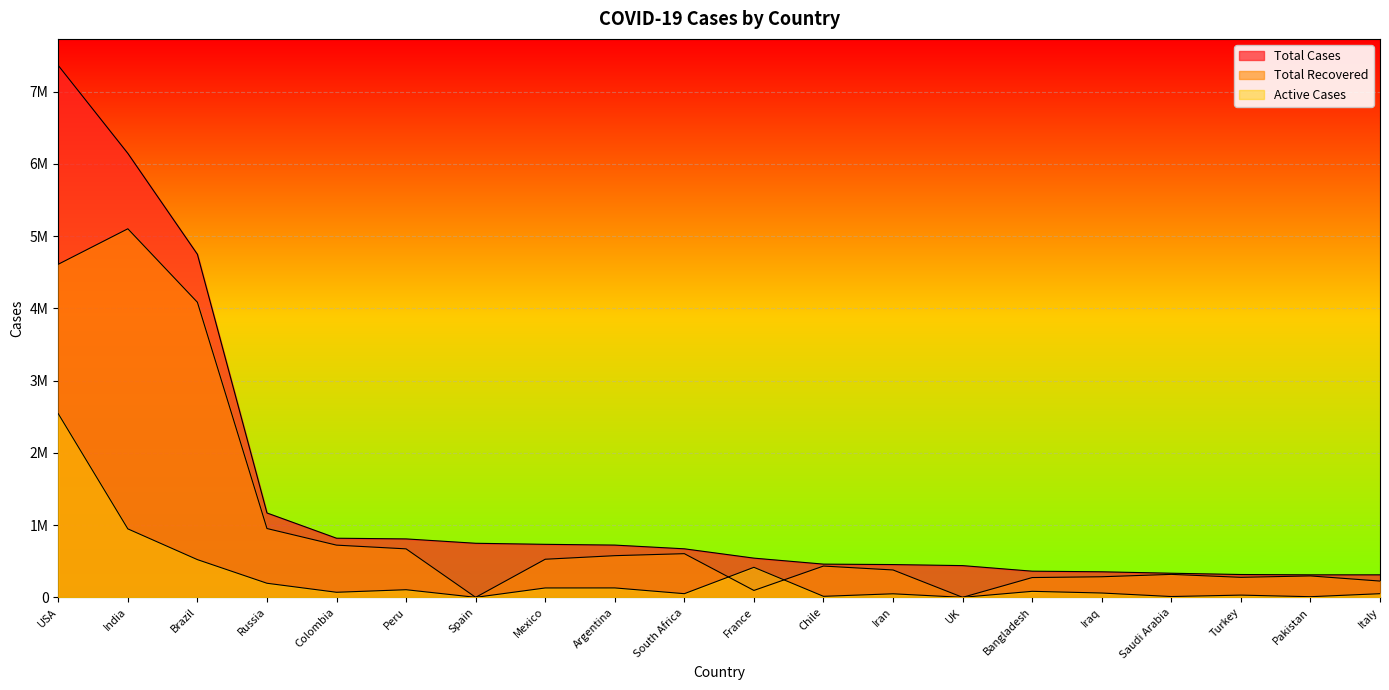

What is the sum of the Active Cases values at Brazil and South Africa?

572589